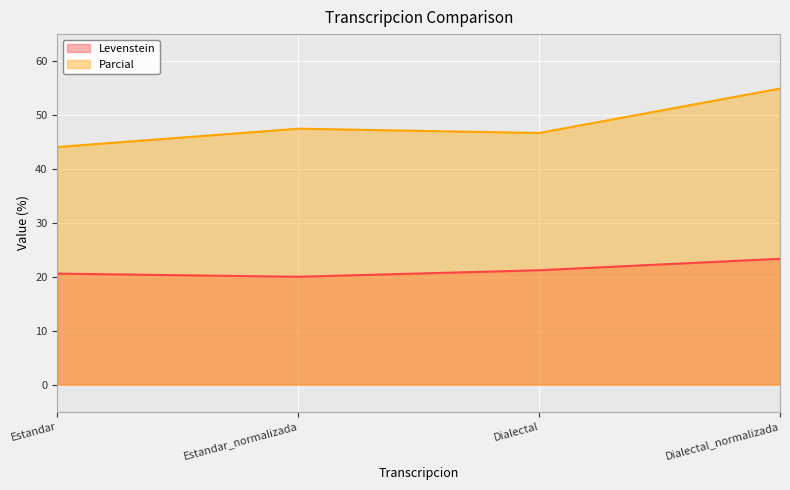

True or false: Parcial and Levenstein cross at least once.

False